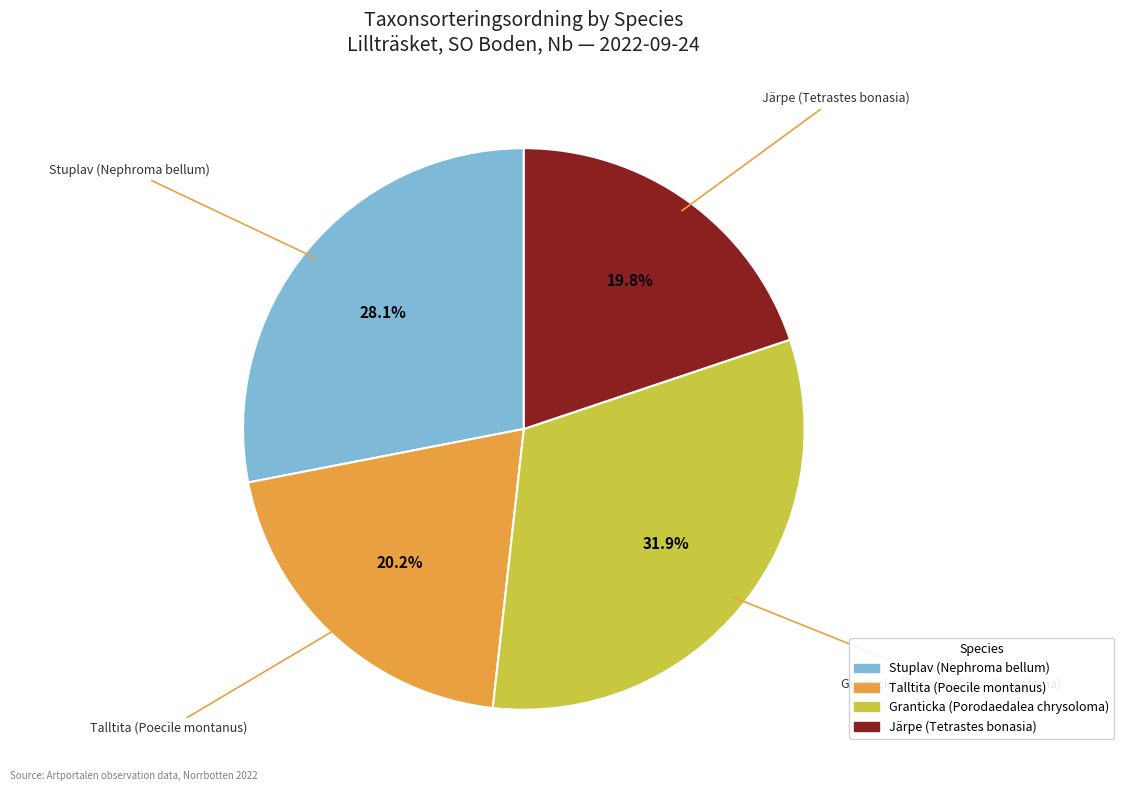

To the nearest percent, what portion does Talltita (Poecile montanus) represent?

20%